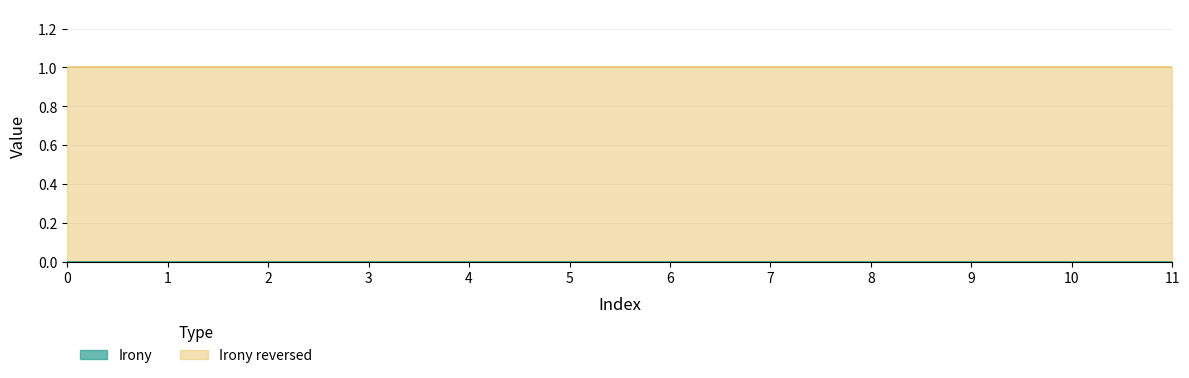

What is the lowest value of the Irony reversed series?

1